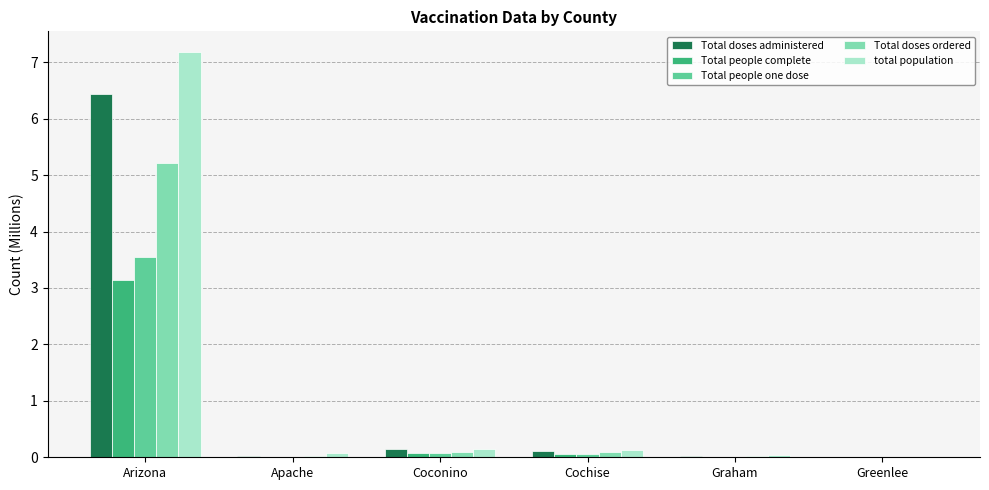

What is the maximum value shown in the chart?

7.2